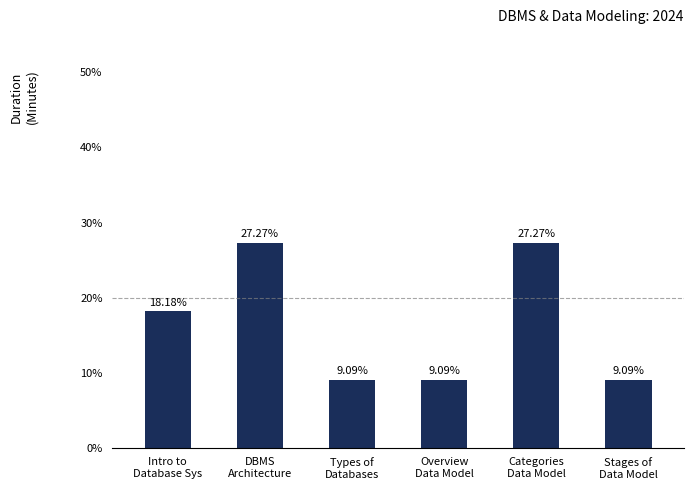

What is the average value?

16.7